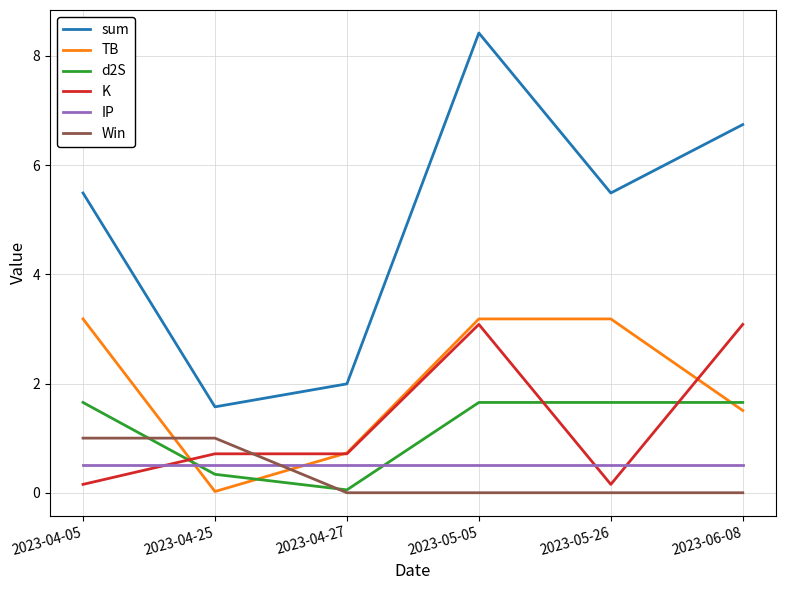

What is the sum of the sum values at 2023-05-26 and 2023-04-27?

7.5